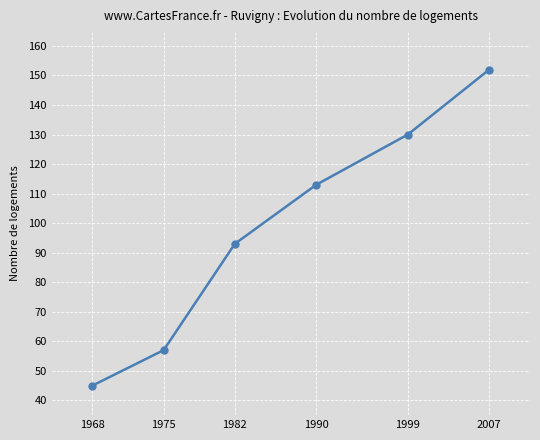

Reading left to right, transcribe all the data shown in this chart.

1968=45	1975=57	1982=93	1990=113	1999=130	2007=152